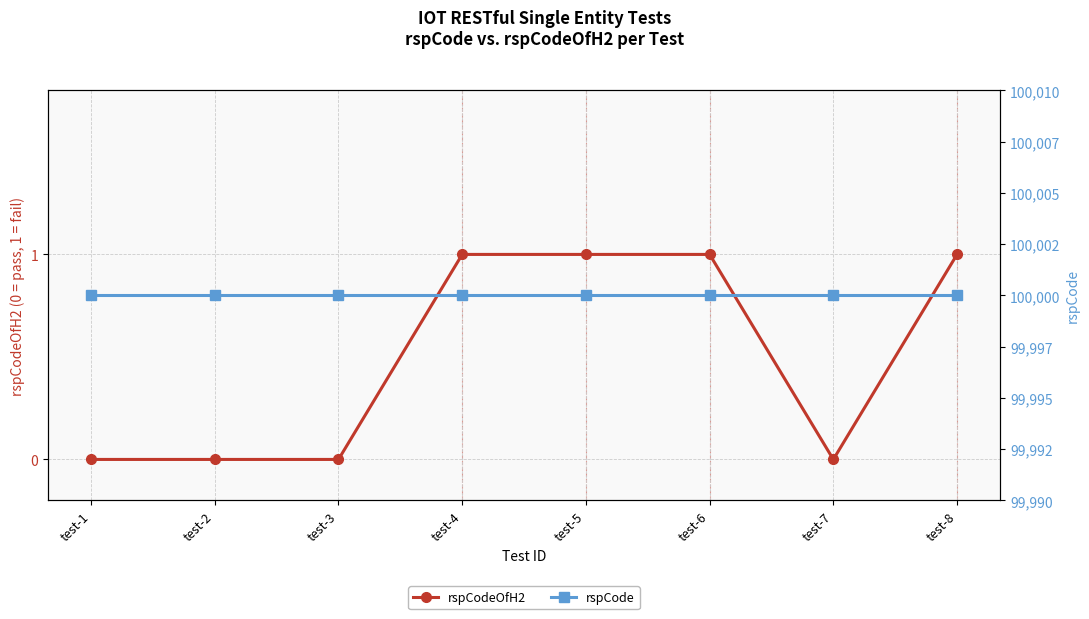

True or false: rspCodeOfH2 has a value of 1 at test-6.

True